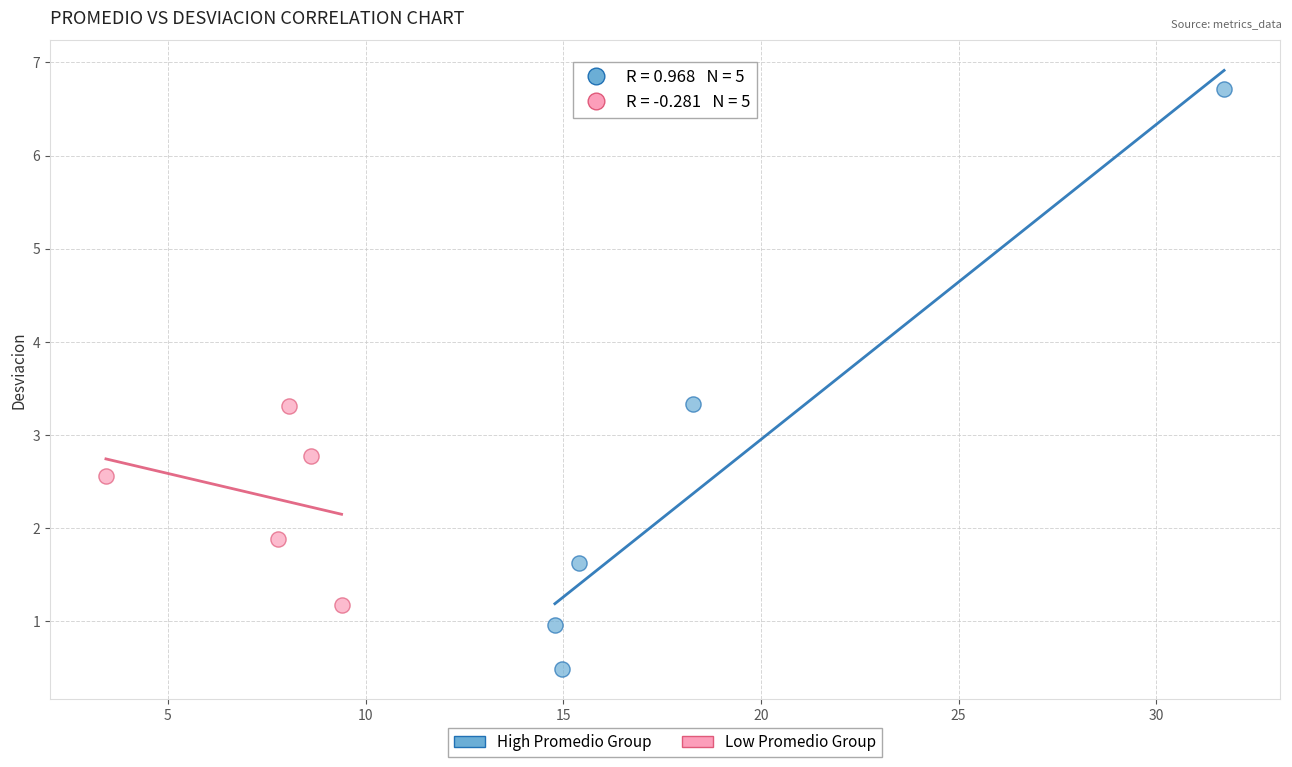

Which series reaches the minimum Y coordinate?

High Promedio Group